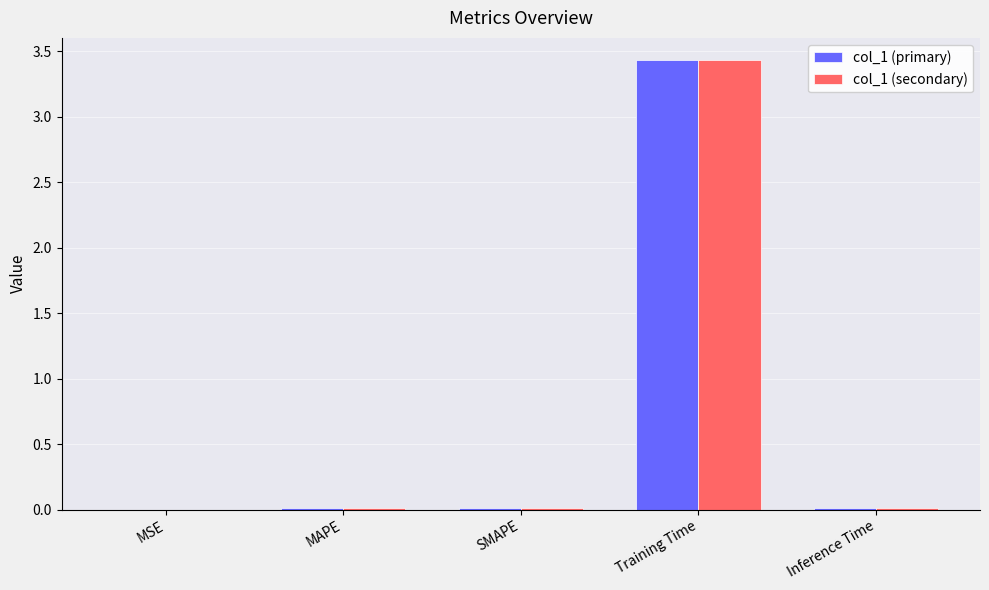

What is the sum of all col_1 (secondary) values?

3.5